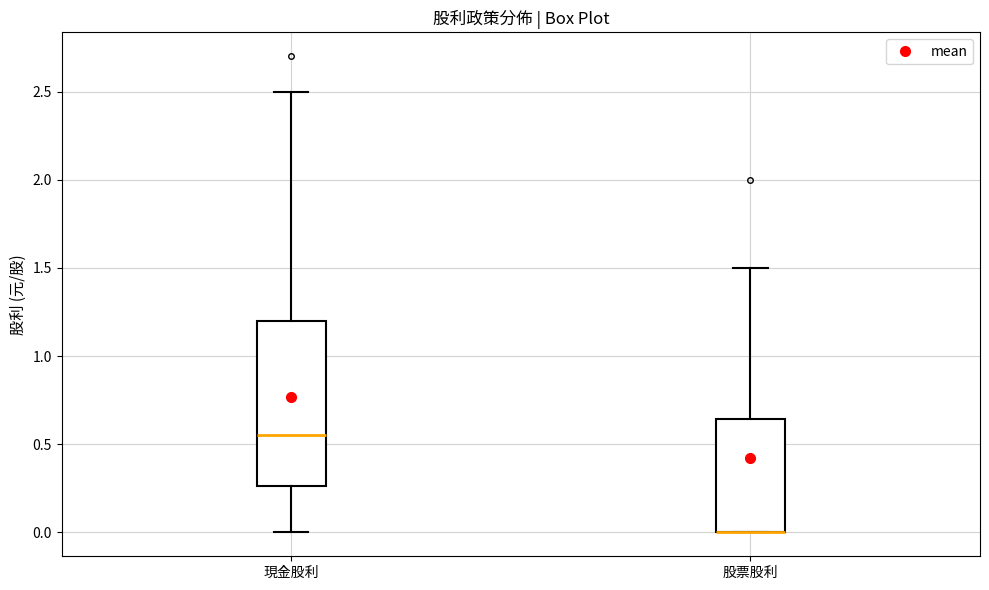

Which box is the tallest, from its lower edge to its upper edge?

現金股利